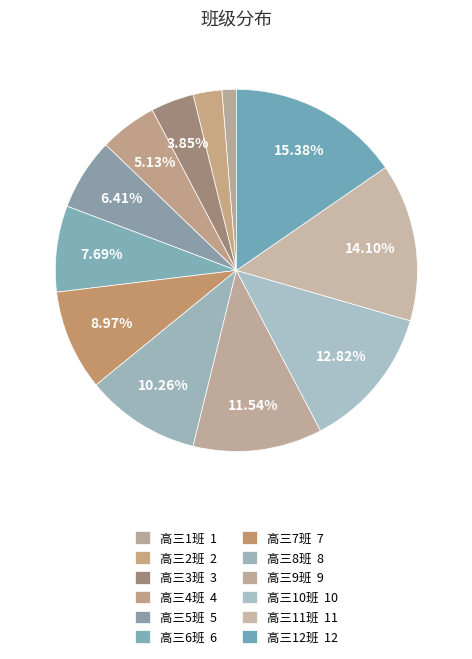

What is the ratio of the value at 高三12班 to the value at 高三3班?

4.0